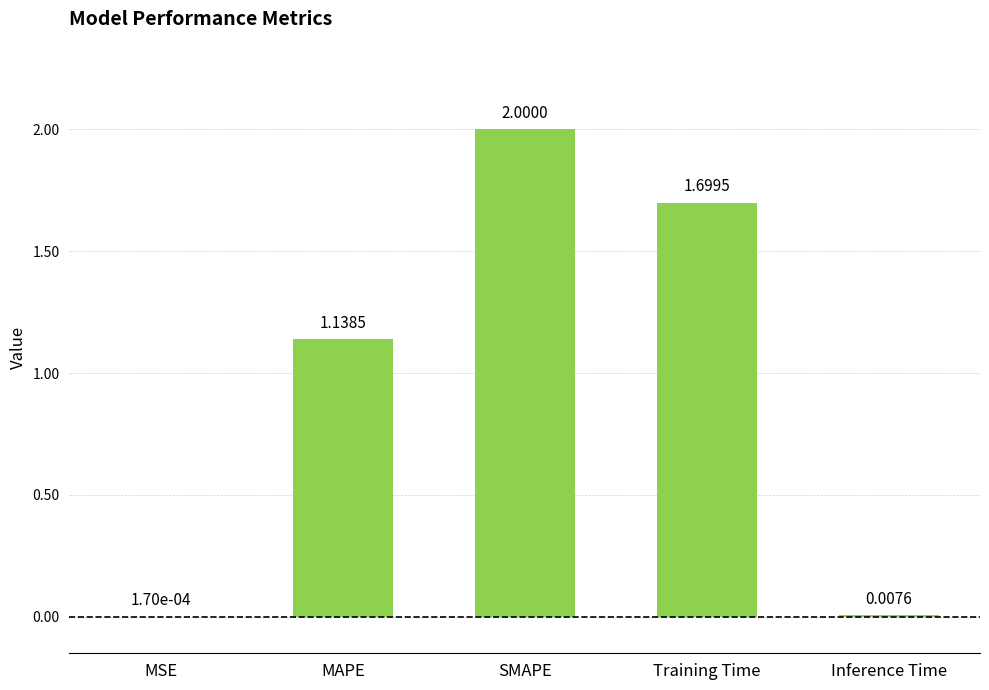

The chart shows a value of 2.0 at SMAPE. True or false?

True